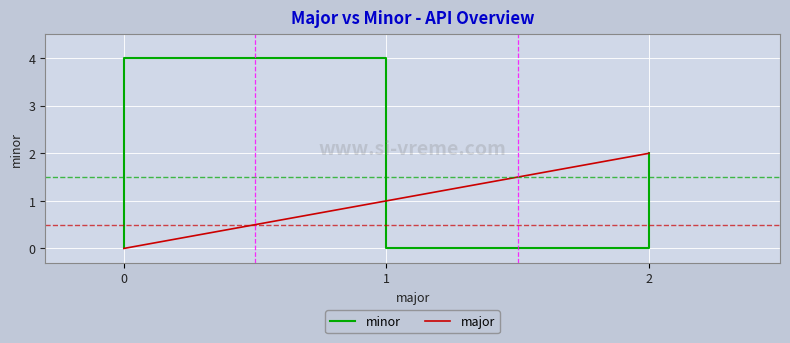

What is the difference between the second highest and minimum values?

3